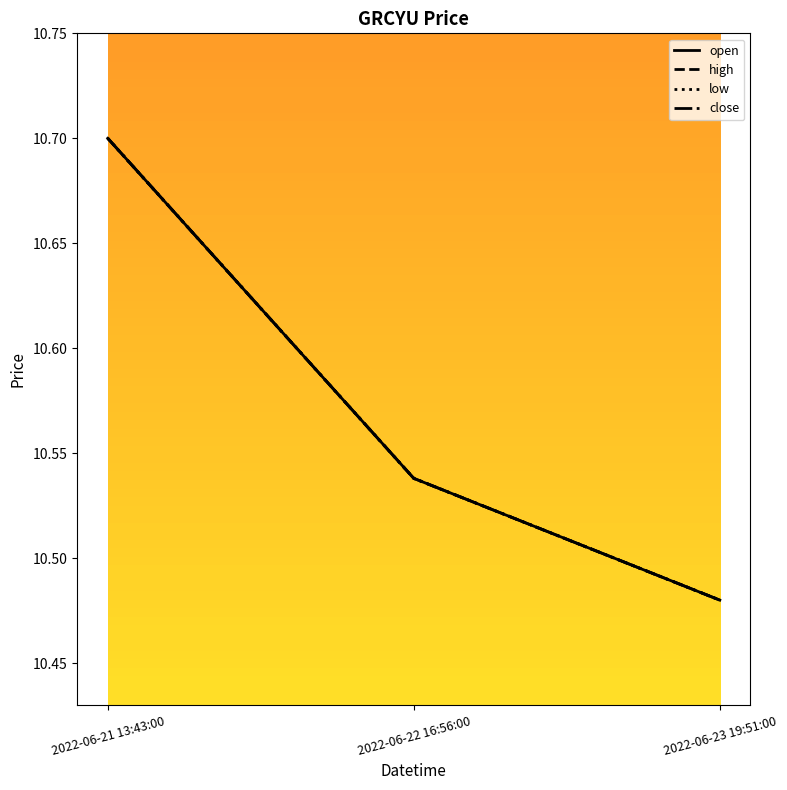

Which series has the largest total across all categories?

open